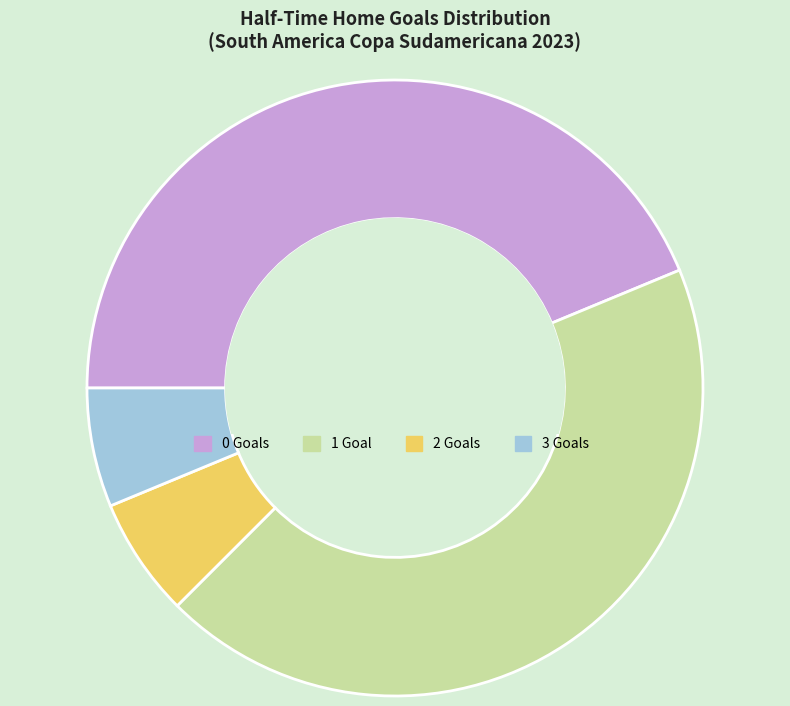

Is there any slice that represents more than half of the pie?

No